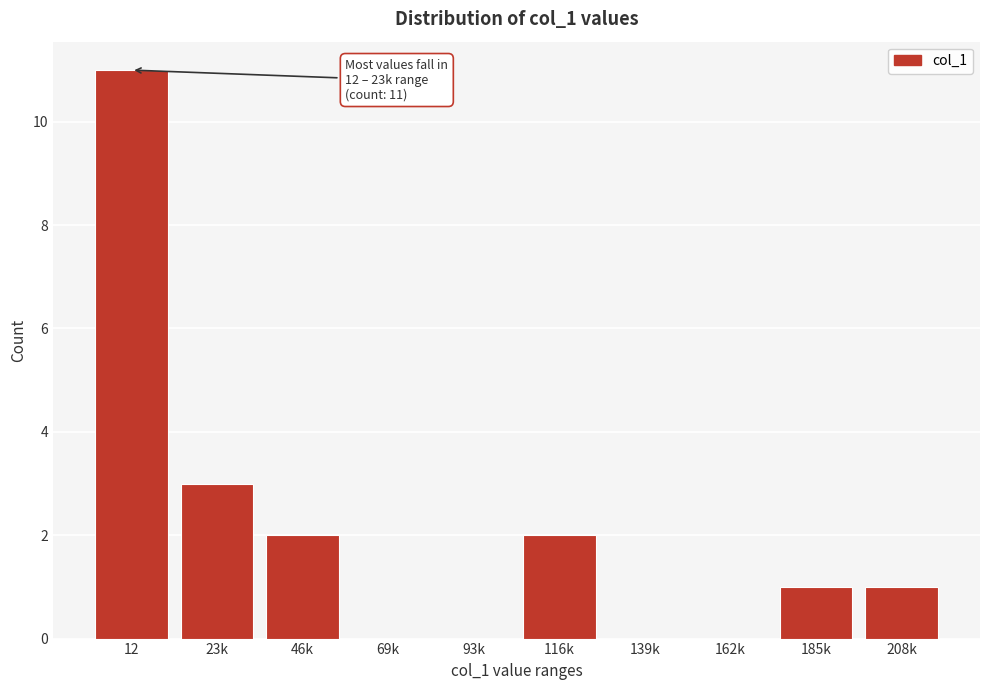

Reading left to right, transcribe all the data shown in this chart.

12=11	23k=3	46k=2	69k=0	93k=0	116k=2	139k=0	162k=0	185k=1	208k=1